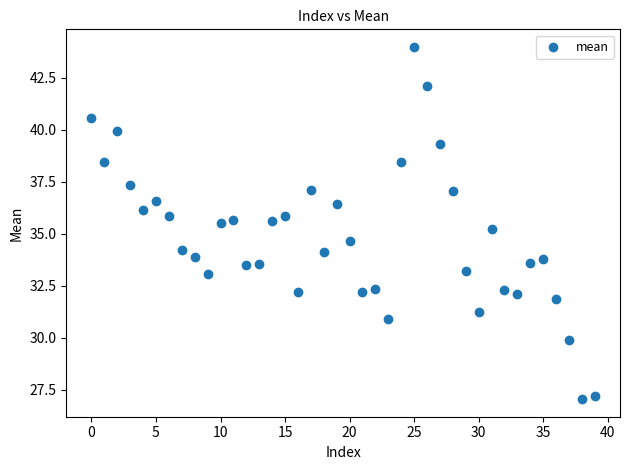

What is the range of Y values (max minus min)?

16.9